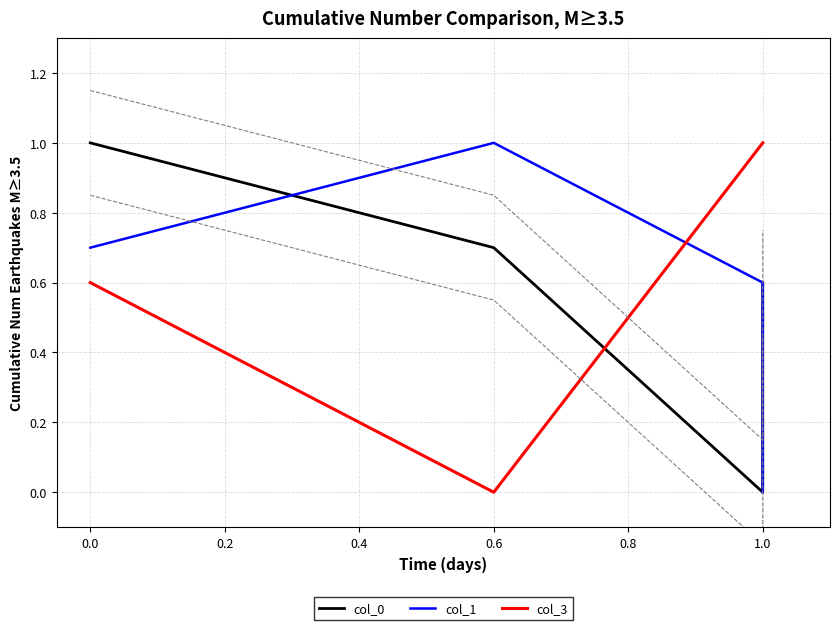

Between 0.0 and 0.6, which series saw the biggest shift?

col_3